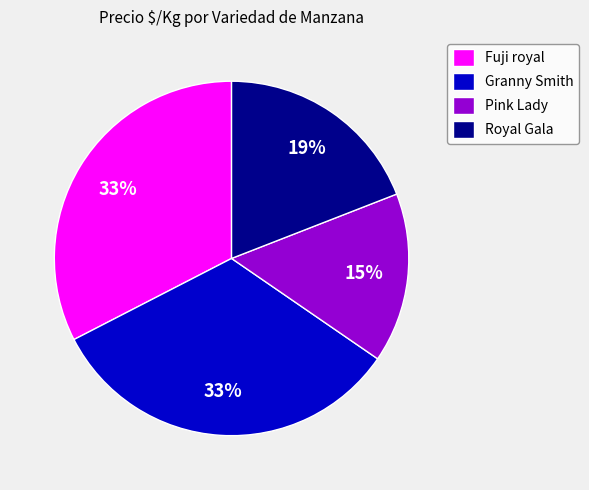

How many slices are in this pie chart?

4